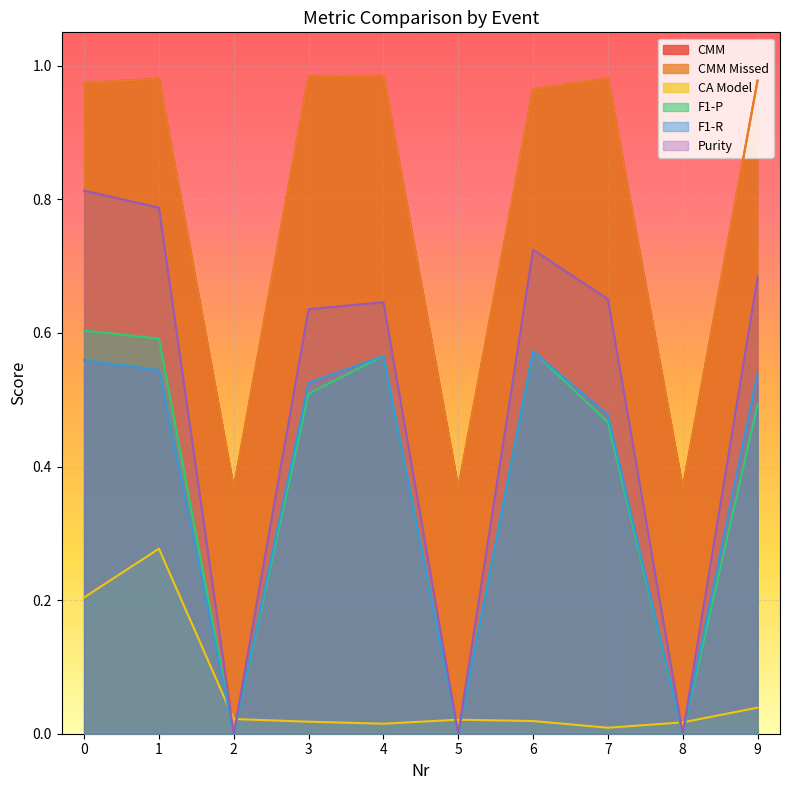

Count the number of categories in the chart.

10